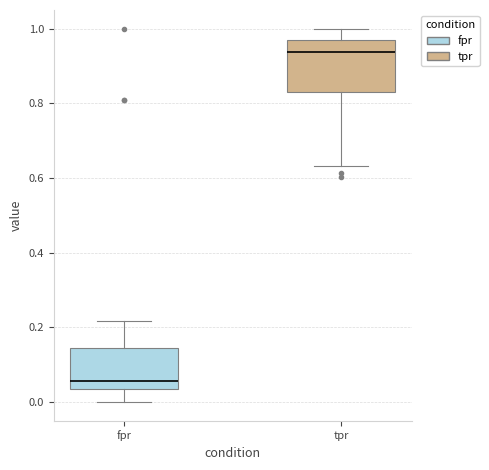

Where is the upper edge of the box for tpr on the y-axis? The values are not printed on the chart, so give them approximately, as read against the axis.

0.96